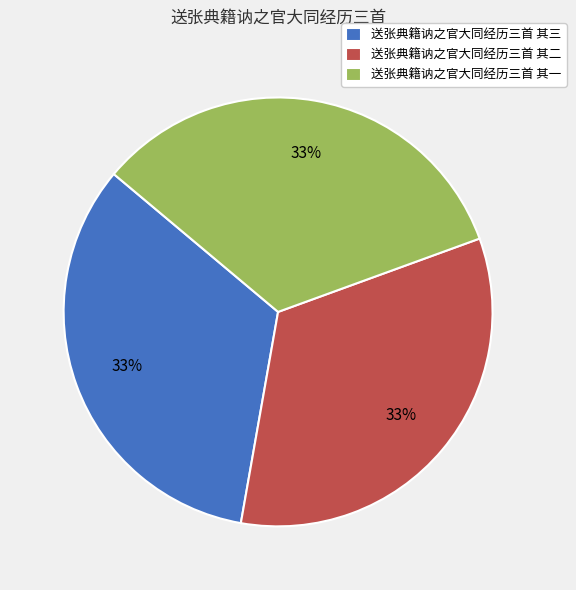

What percentage is the 送张典籍讷之官大同经历三首 其三 slice, to the nearest percent?

33%